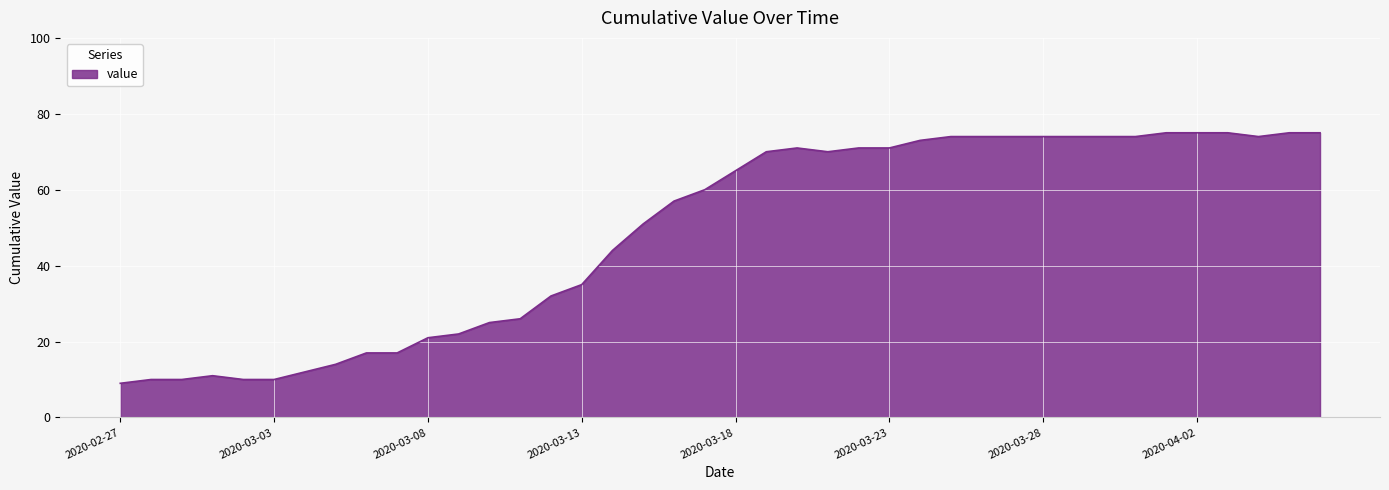

What is the difference between the maximum and minimum values?

66